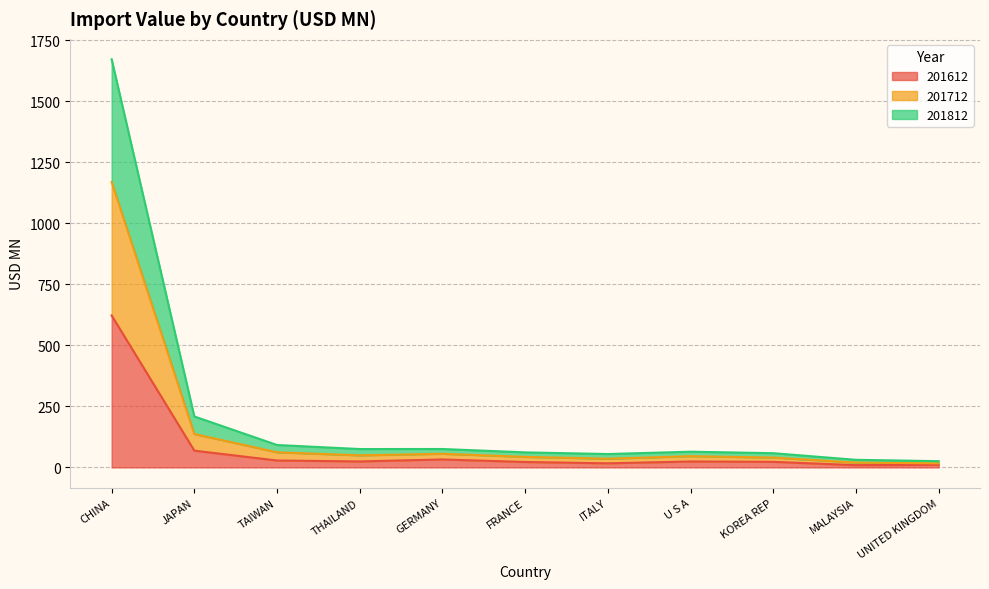

True or false: 201612 and 201812 intersect in this chart.

False